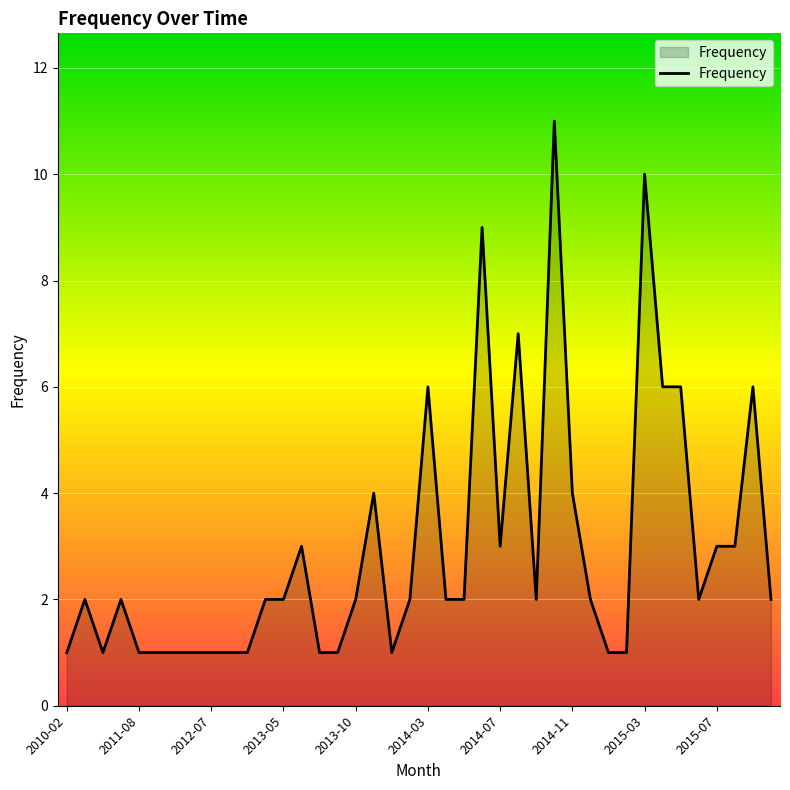

Reading left to right, list all the values displayed in this chart.

1	2	1	2	1	1	1	1	1	1	1	2	2	3	1	1	2	4	1	2	6	2	2	9	3	7	2	11	4	2	1	1	10	6	6	2	3	3	6	2